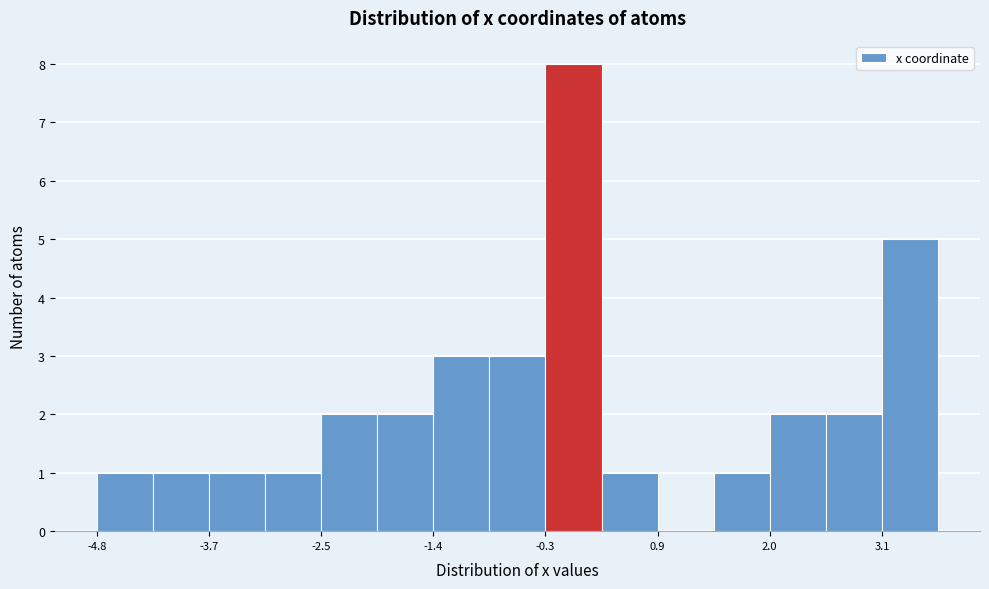

Read against the x-axis, roughly where is the centre of the tallest bar?

0.0